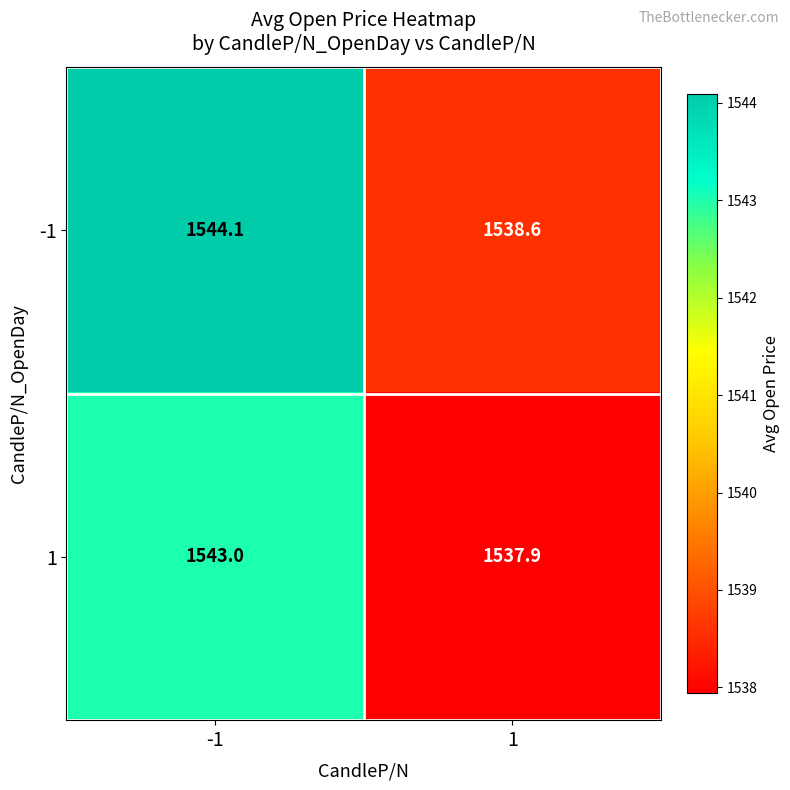

What is the minimum value shown in the chart?

1537.9